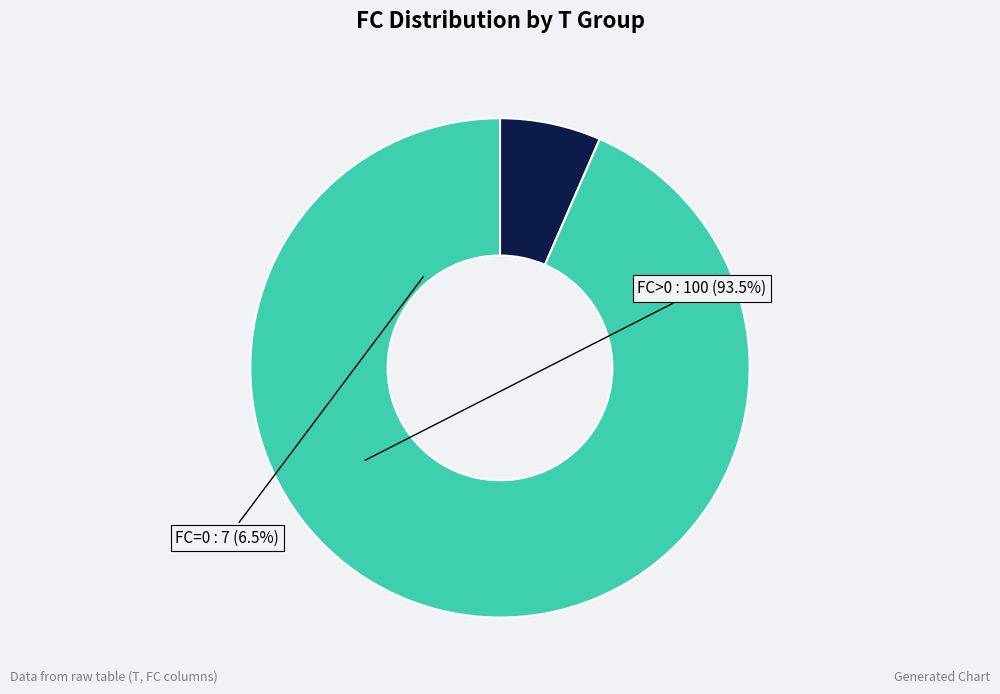

Is it true that FC=0 is 17% of the pie?

False